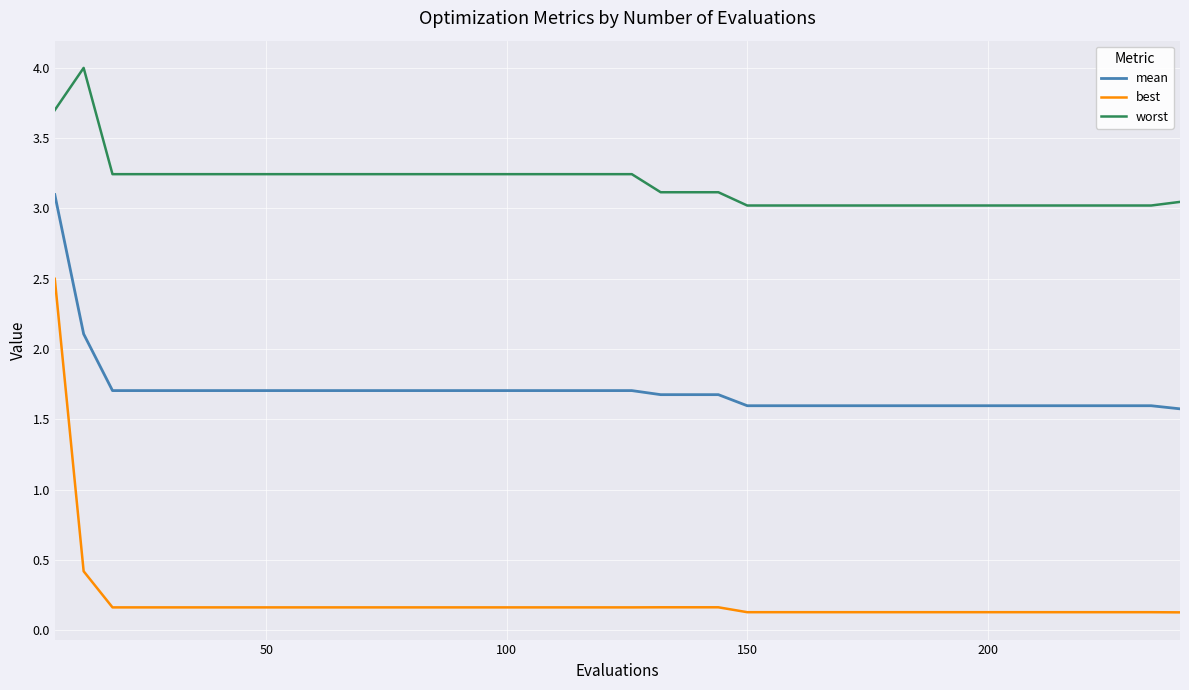

Which series has the largest range (max minus min)?

best